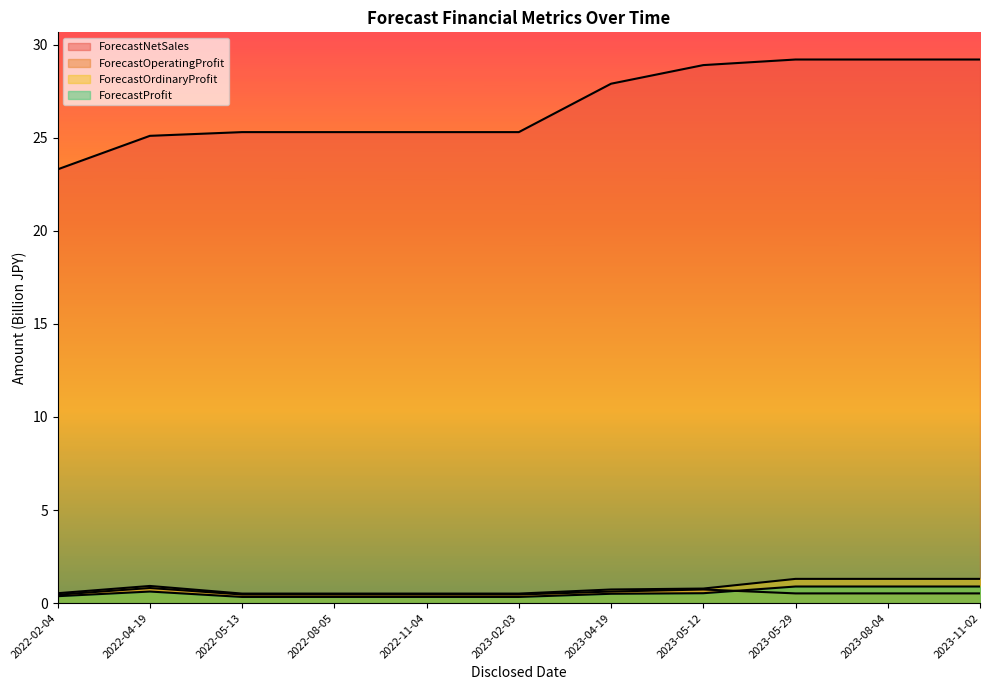

What is the average value of the ForecastOrdinaryProfit series?

0.8